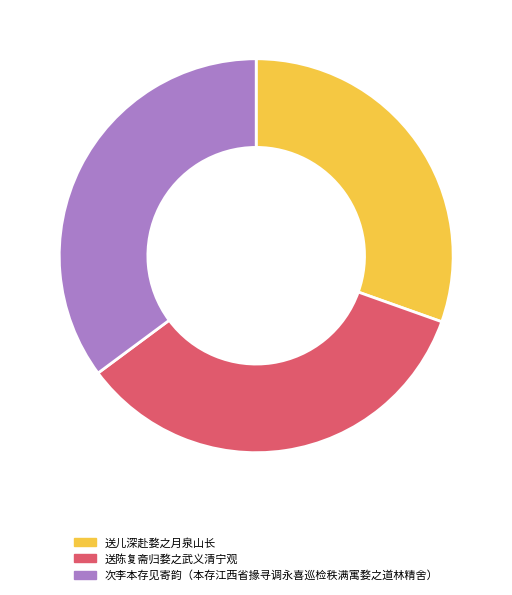

Which has a higher value, 送陈复斋归婺之武义清宁观 or 送儿深赴婺之月泉山长?

送陈复斋归婺之武义清宁观